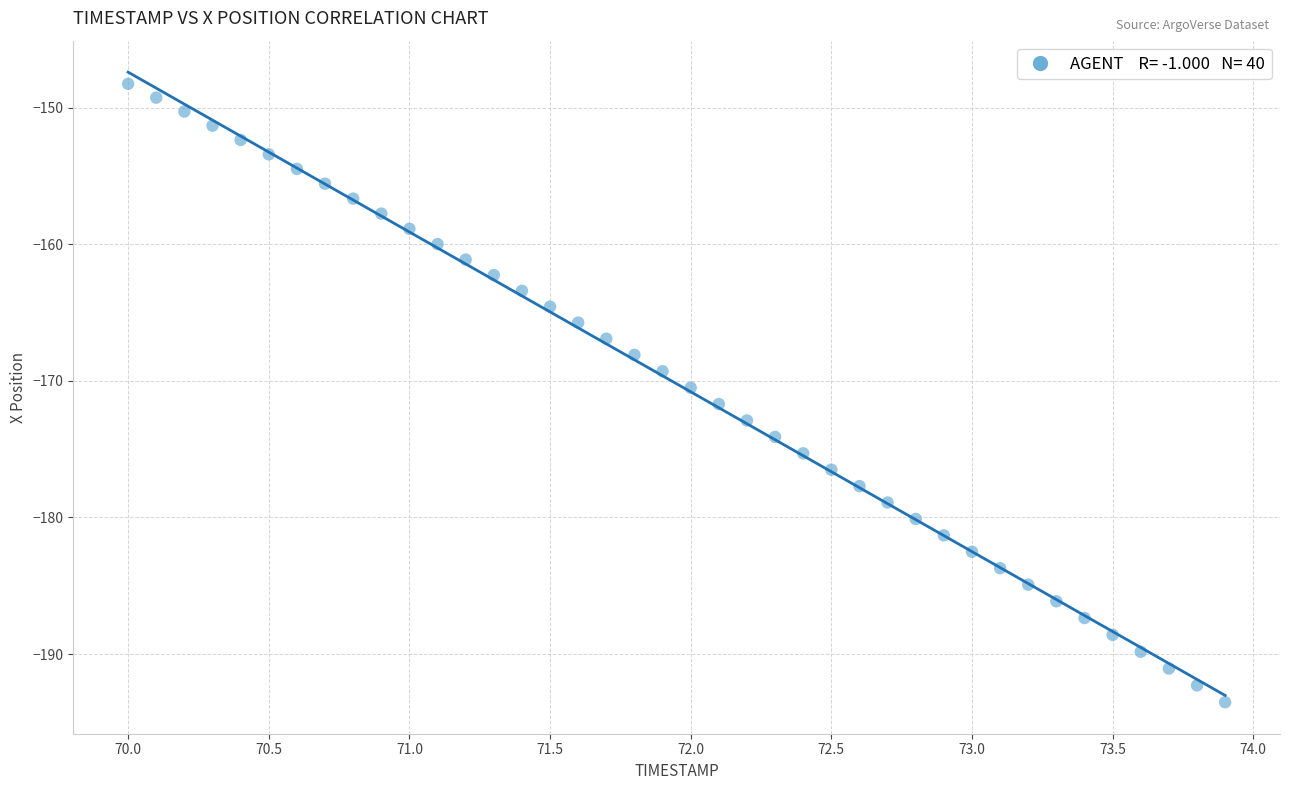

What is the range of X values (max minus min)?

3.9